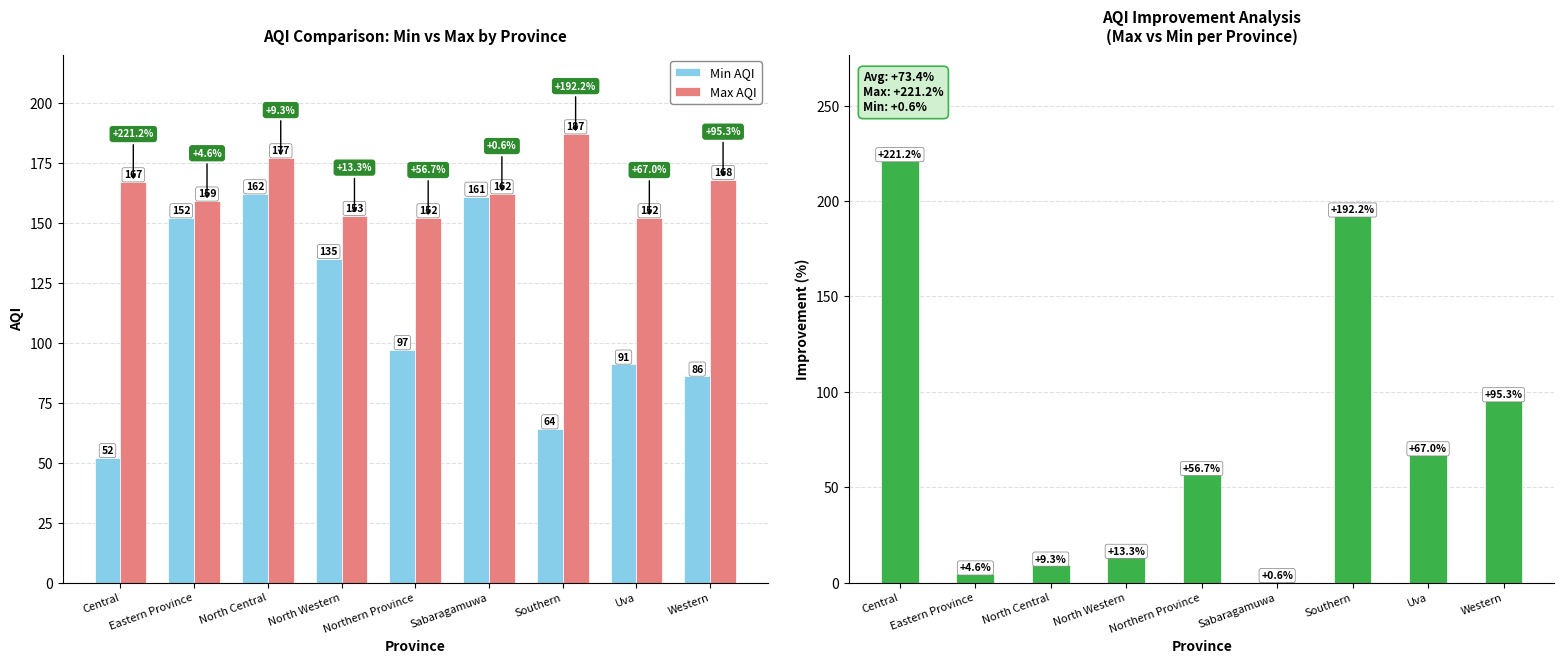

What is the approximate value of Max AQI at North Central?

177